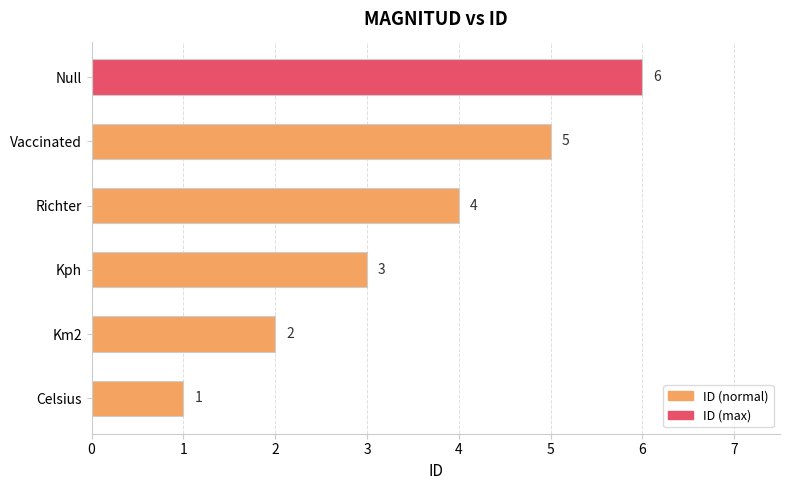

Read the value at Richter.

4